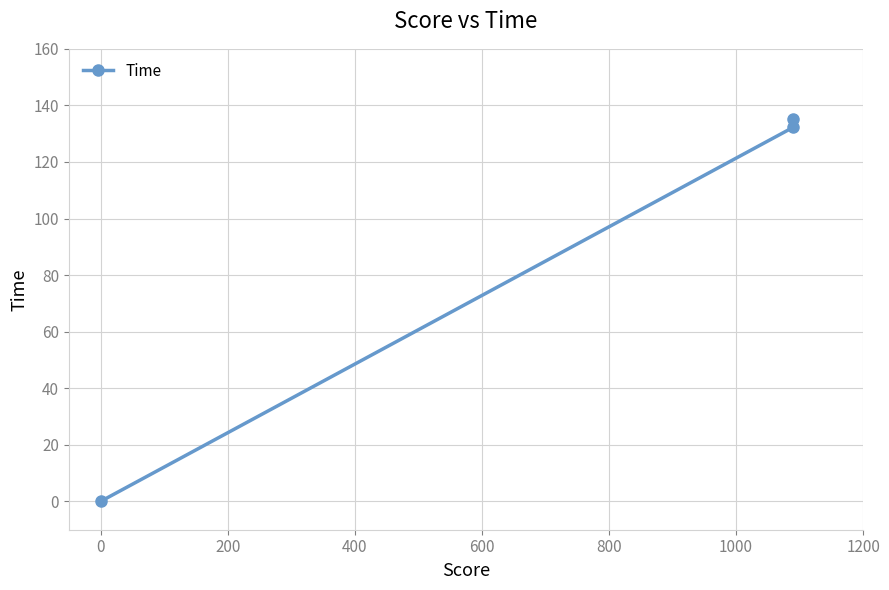

How many positive values are there?

2